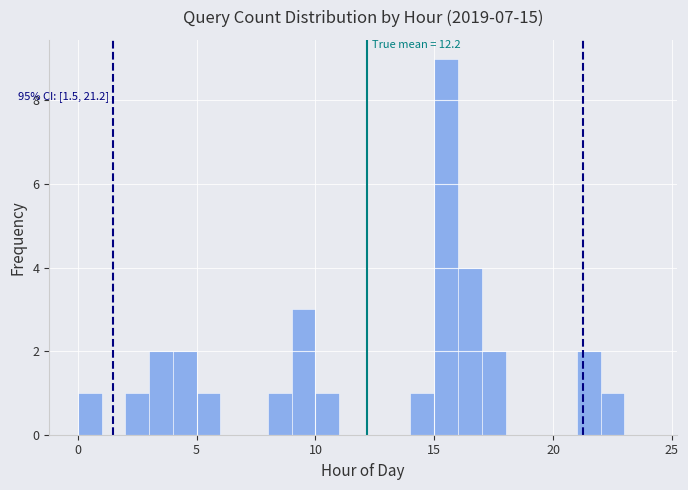

Read against the x-axis, roughly where is the centre of the tallest bar?

15.5